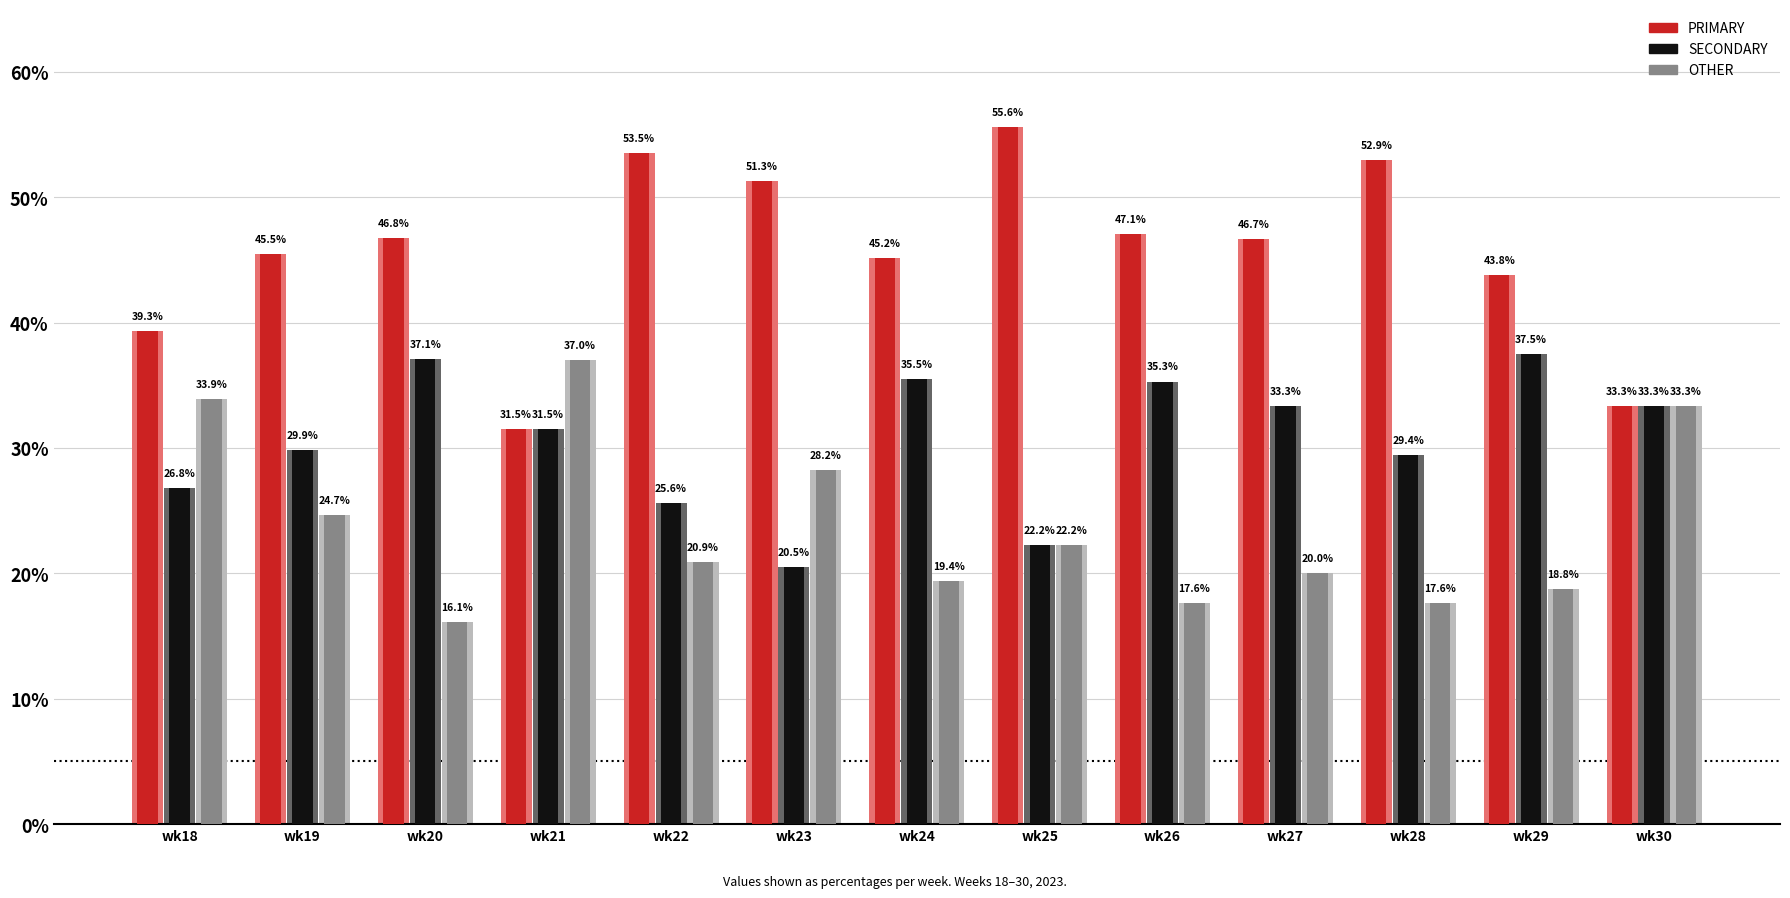

What is the value of the OTHER bar at the 5th from the left?

20.9